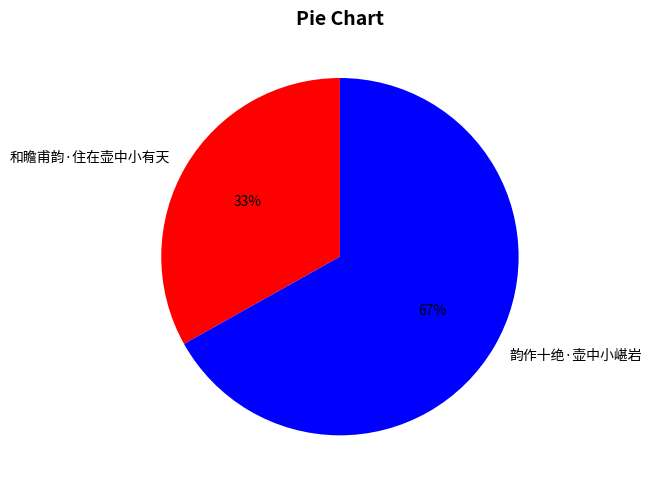

The 和瞻甫韵·住在壶中小有天 slice represents 25% of the pie. True or false?

False